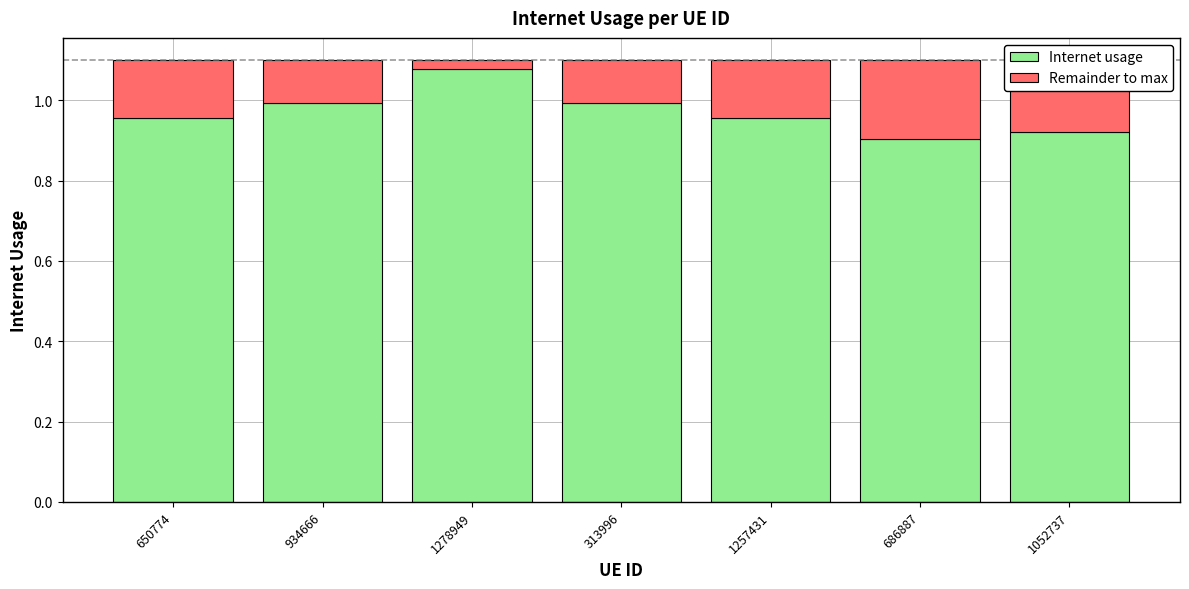

The value of Internet usage at 1052737 is 1.5. True or false?

False